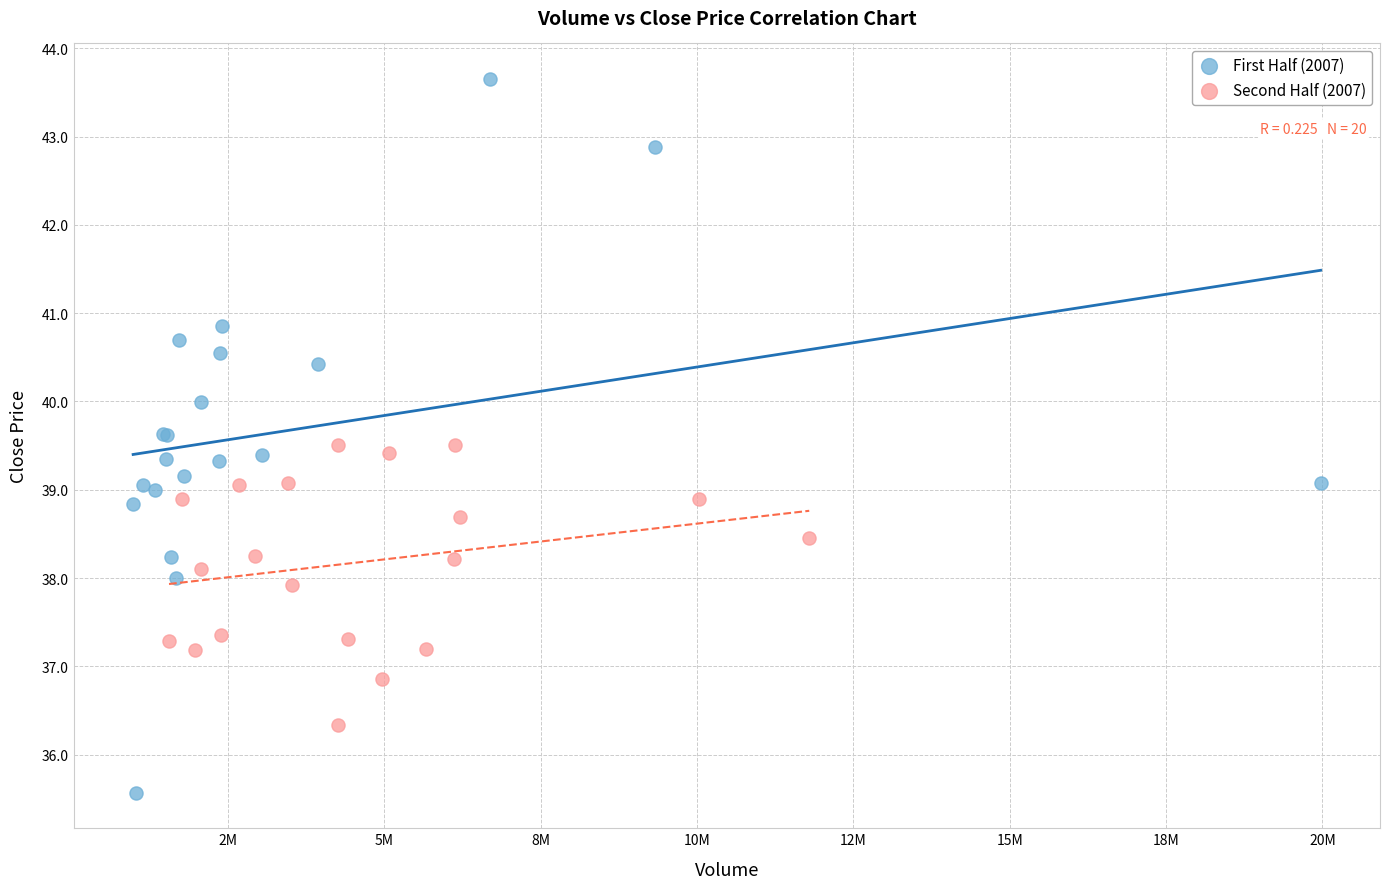

Which series contains the highest Y value?

First Half (2007)